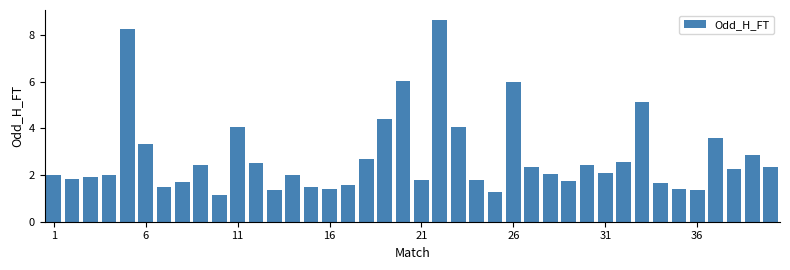

What is the greatest value displayed?

8.6